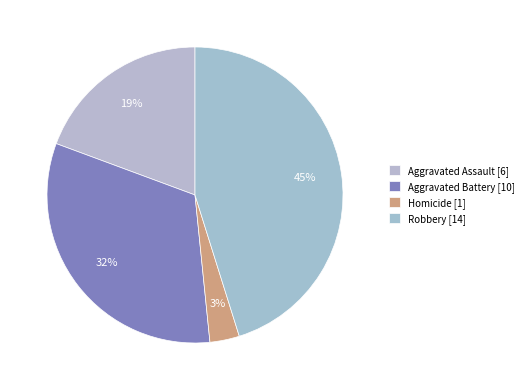

What is the largest slice in the pie chart?

Robbery